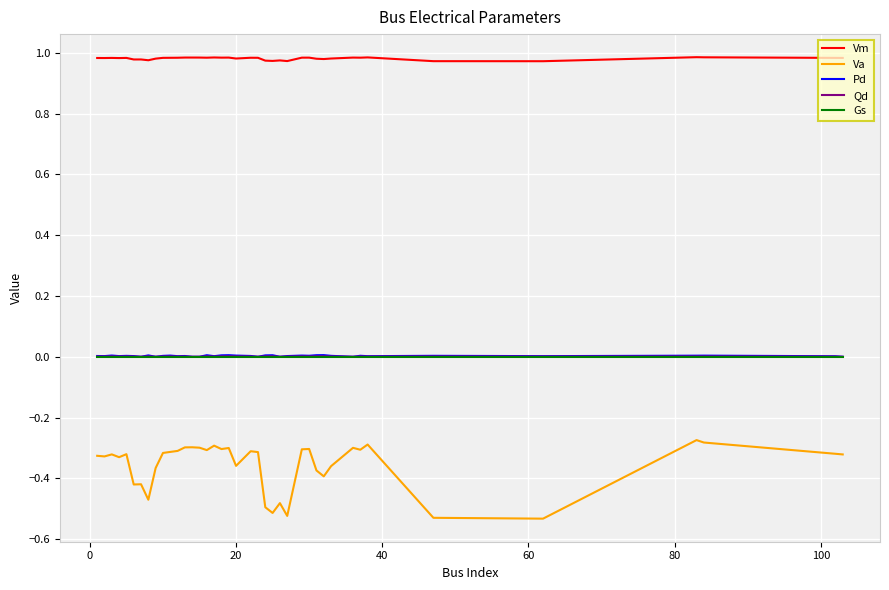

True or false: Gs and Va intersect in this chart.

False